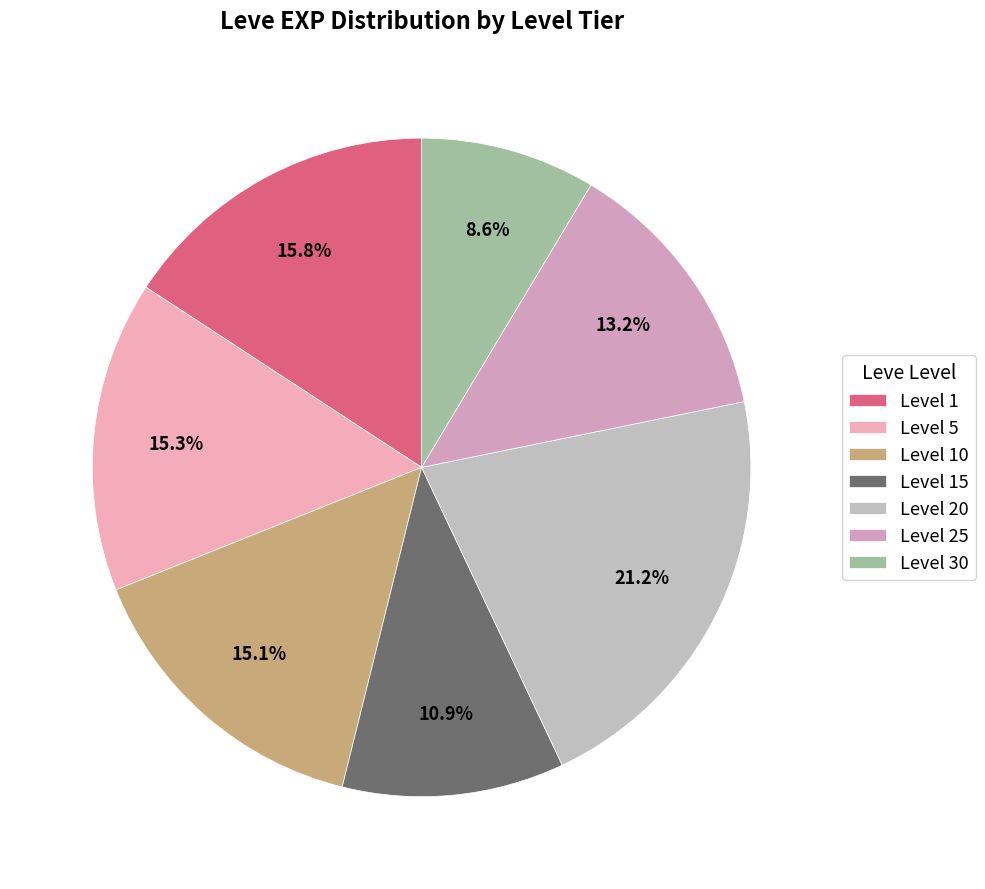

Which category has the smallest portion of the pie?

Level 30